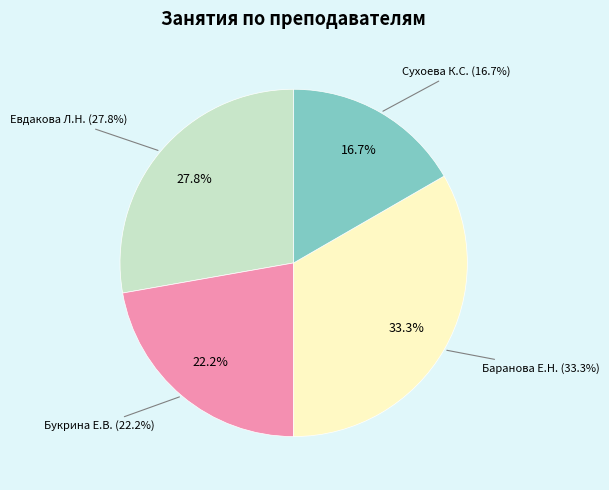

To the nearest percent, what percentage of the pie is Евдакова Л.Н.?

28%